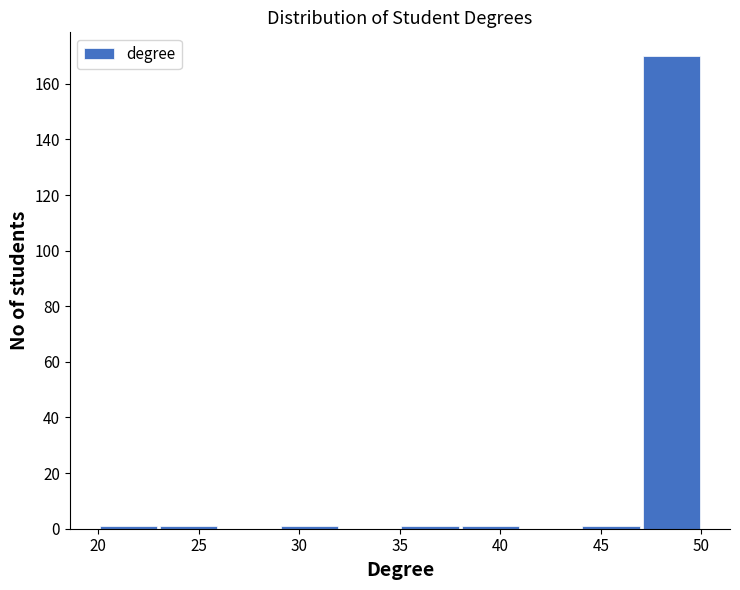

Reading left to right, transcribe this chart: for each bar, give the range it covers on the x-axis and its height. The values are not printed on the chart, so give them approximately, as read against the axis.

20 to 23: under 2
23 to 26: under 2
26 to 29: 0
29 to 32: under 2
32 to 35: 0
35 to 38: under 2
38 to 41: under 2
41 to 44: 0
44 to 47: under 2
47 to 50: 170